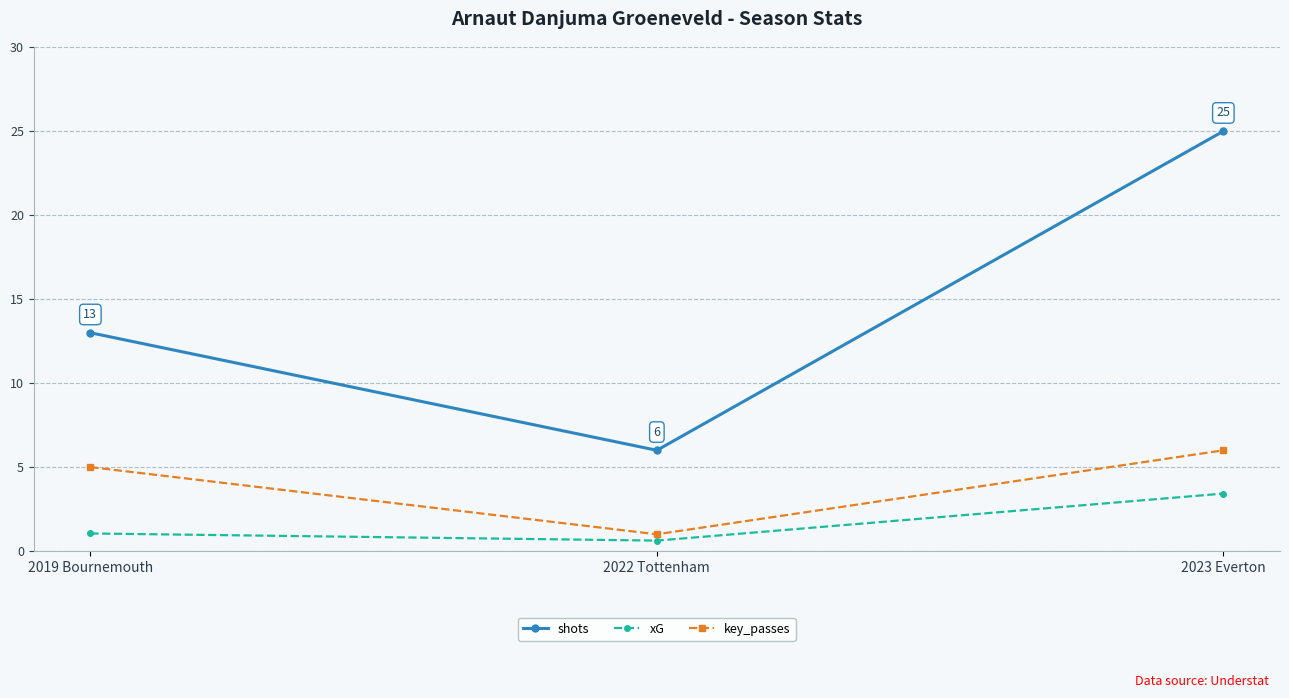

At which category is the sum across all series the highest?

2023 Everton